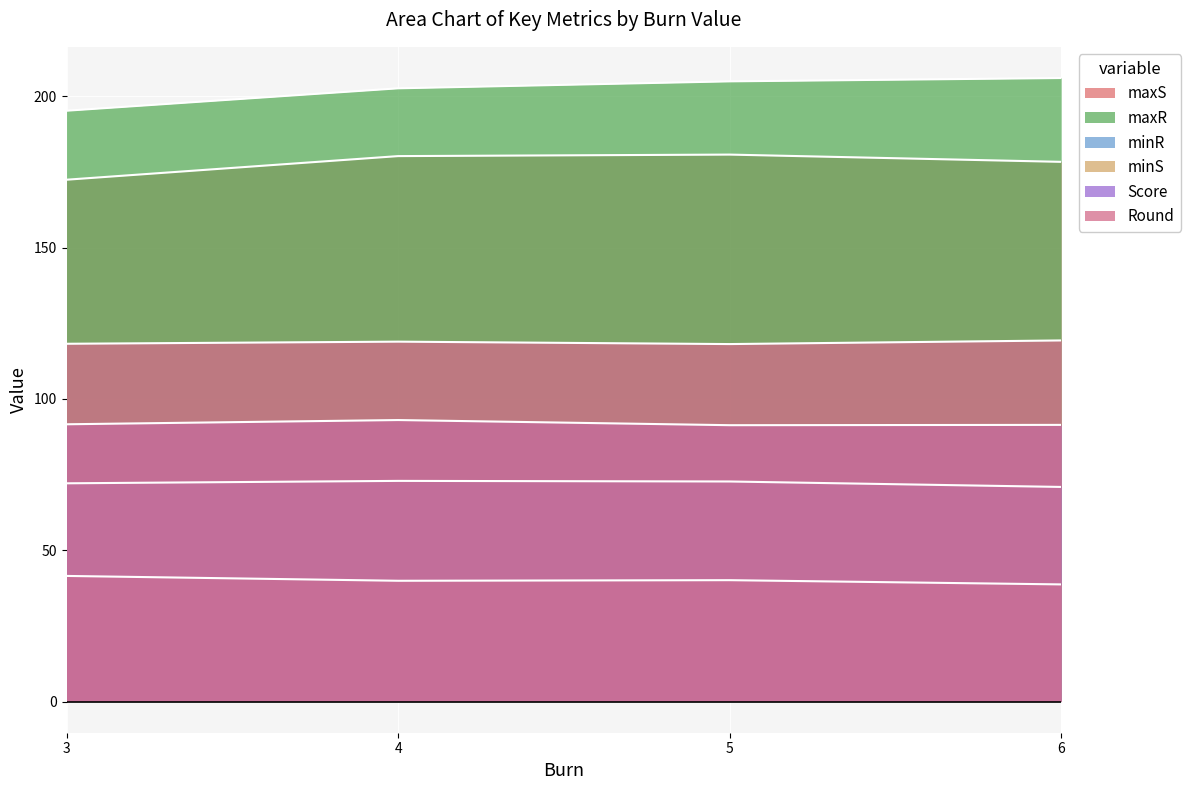

True or false: Round has more than 1 interior local peaks.

False